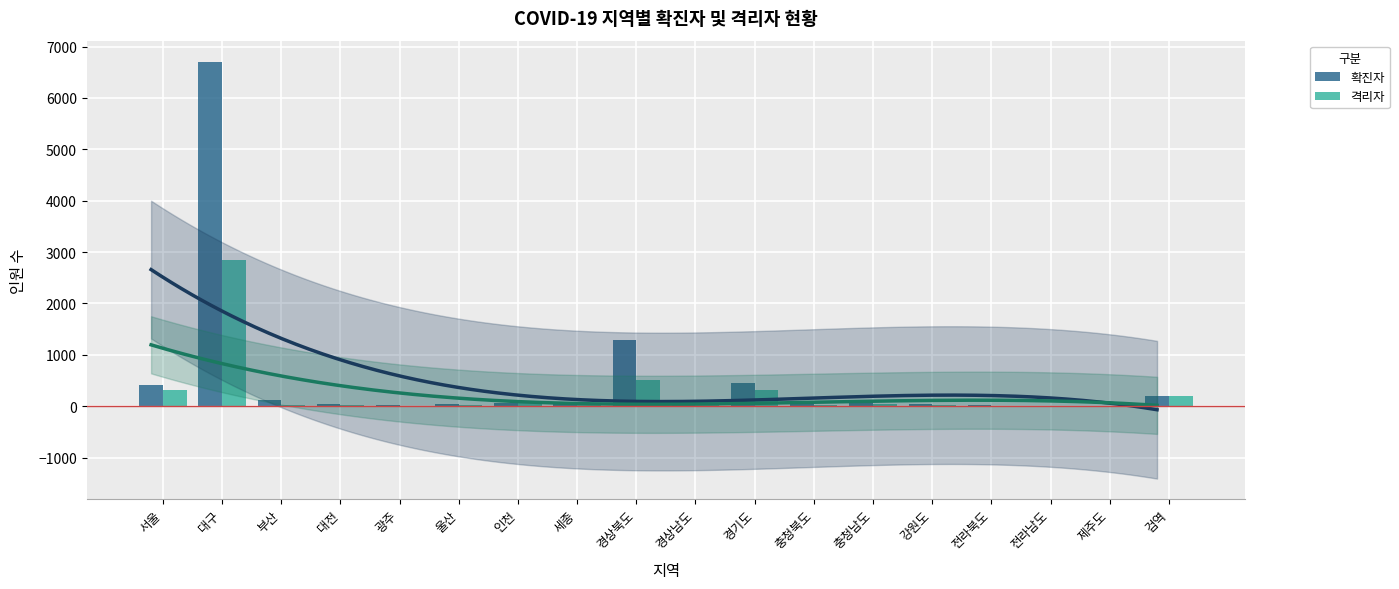

Which has a higher value, 대구 or 전라남도?

대구